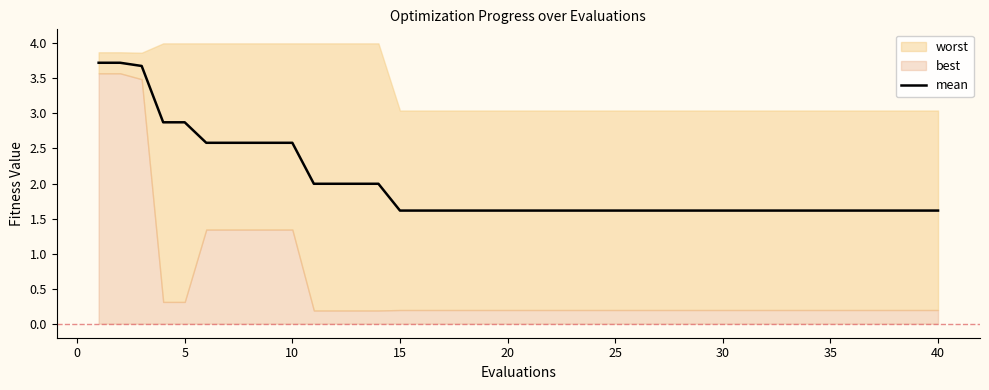

The value of mean at 10 is 0.8. True or false?

False